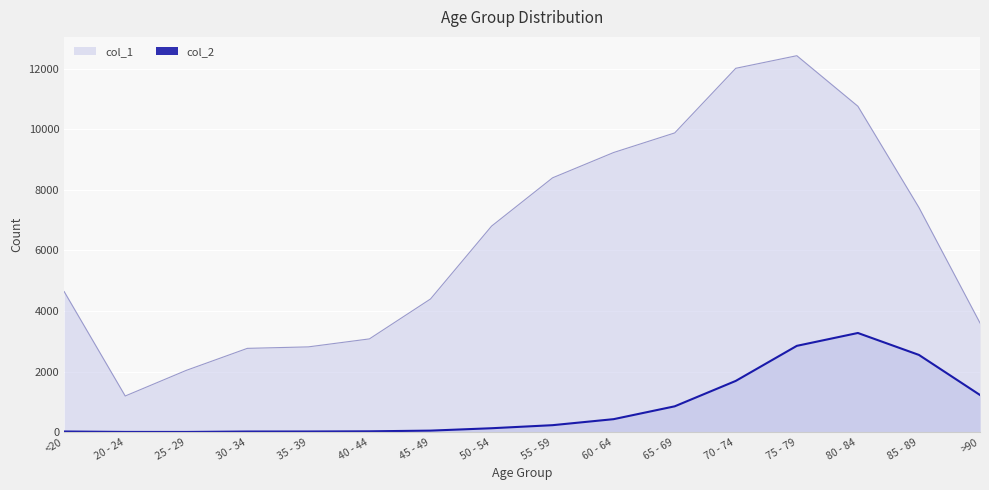

What is the greatest value displayed?

3273